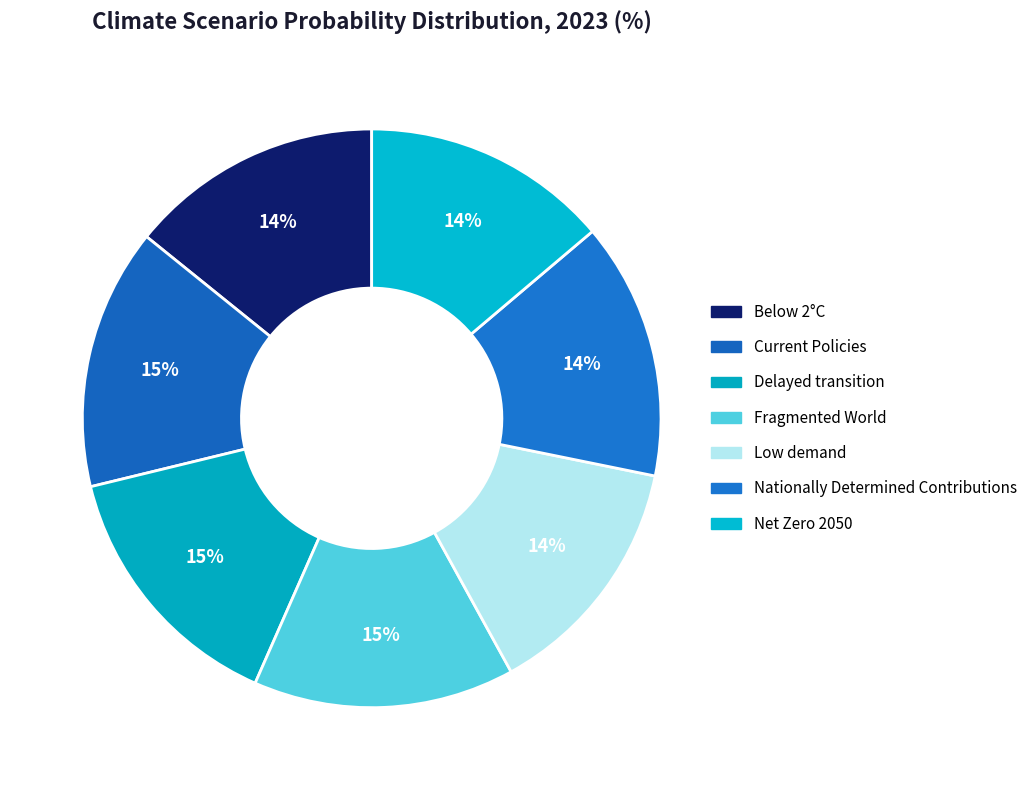

To the nearest percent, what is the average slice percentage?

14%